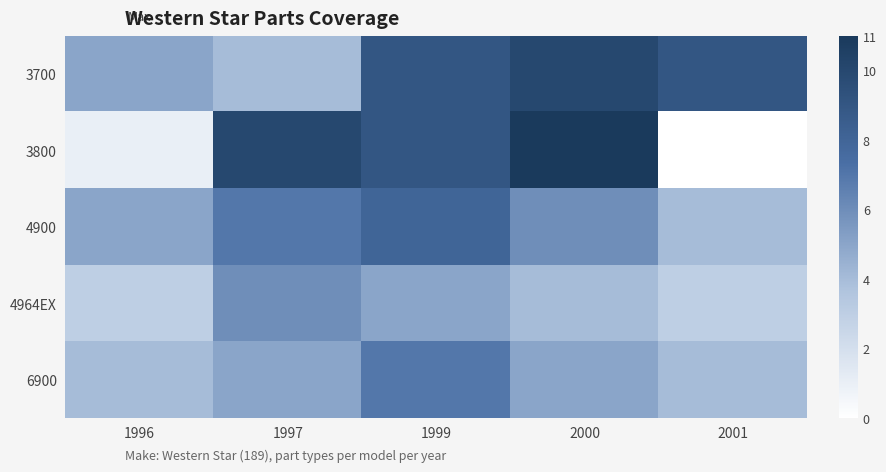

Which category has the lowest value across all series?

2001